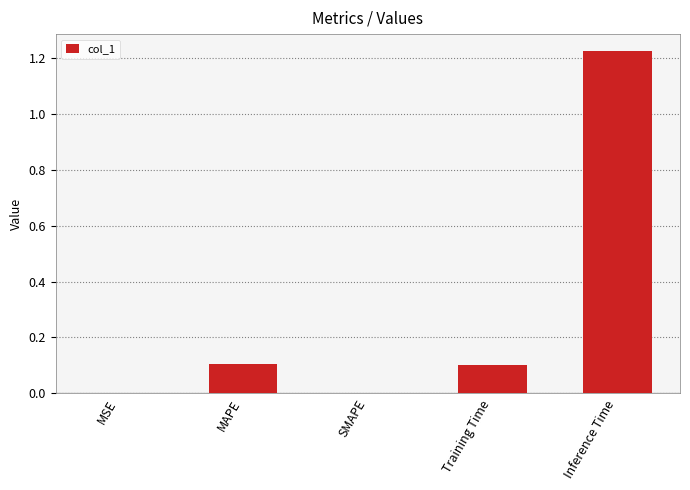

Which category has the highest value across all series?

Inference Time